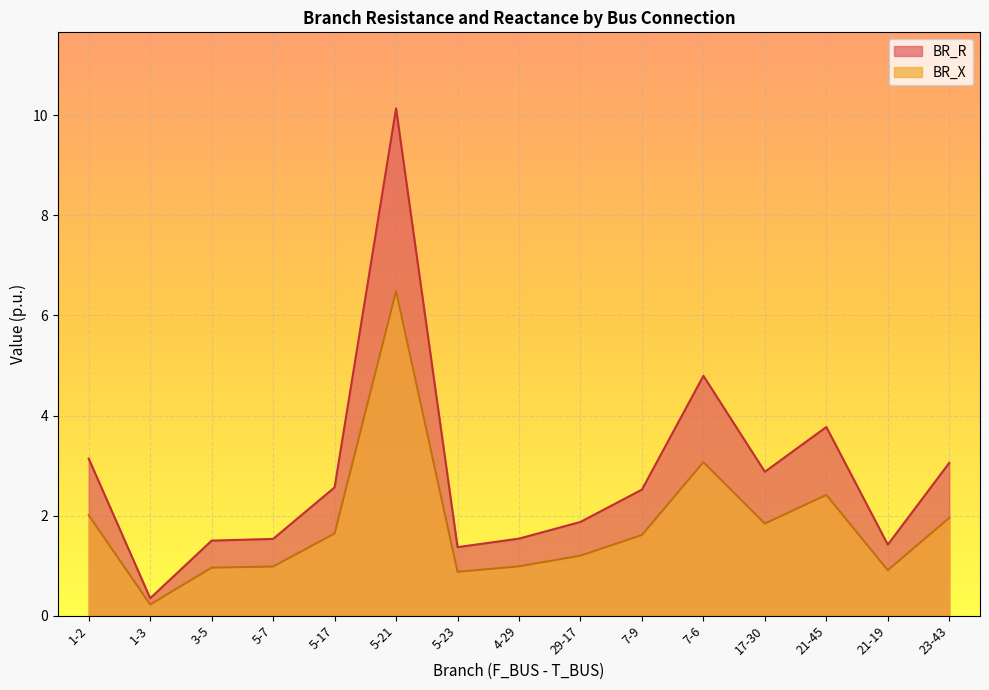

What is the value of the BR_X point at the 15th from the left?

2.0